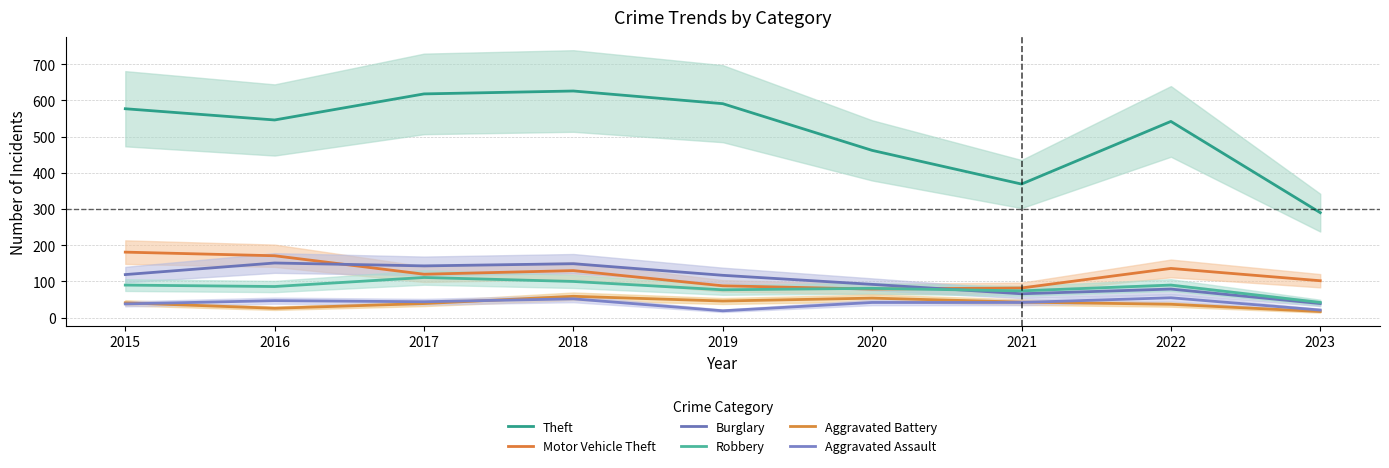

The Aggravated Battery series shows 85 at 2018. True or false?

False